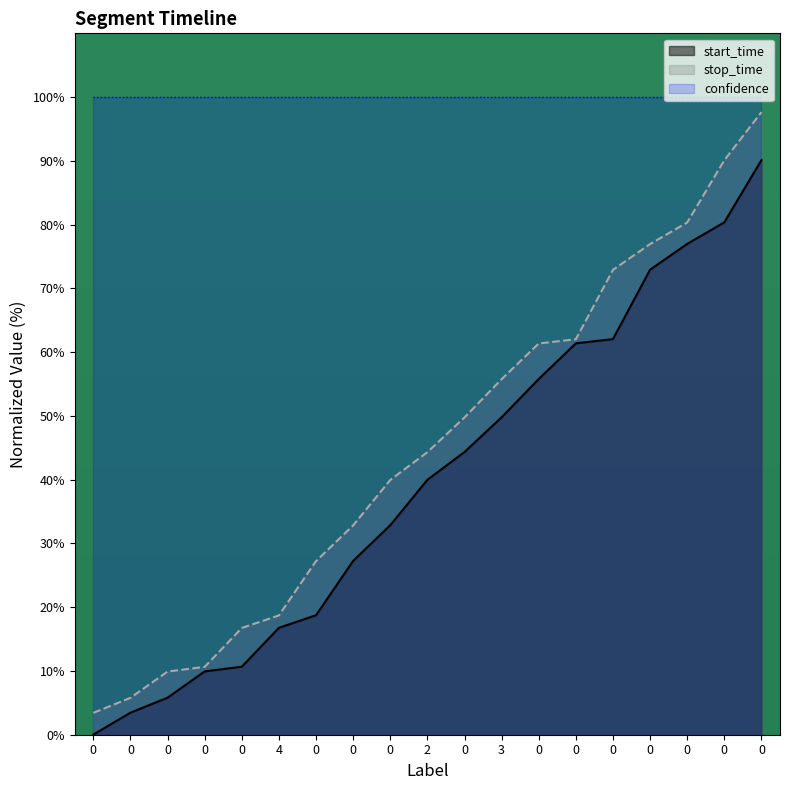

Between 2 and 0, which series saw the biggest shift?

stop_time